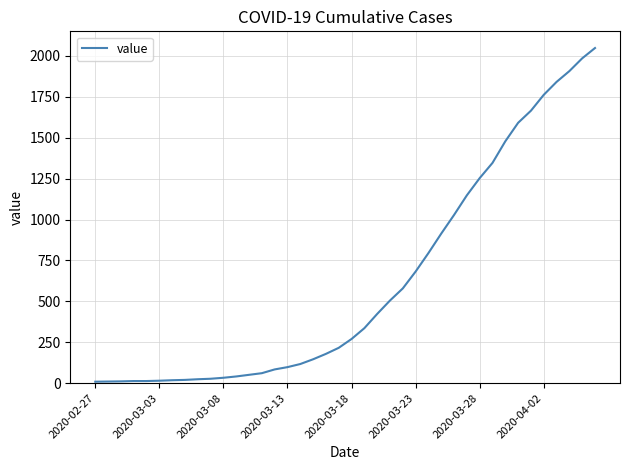

What is the difference between the maximum and minimum values?

2039